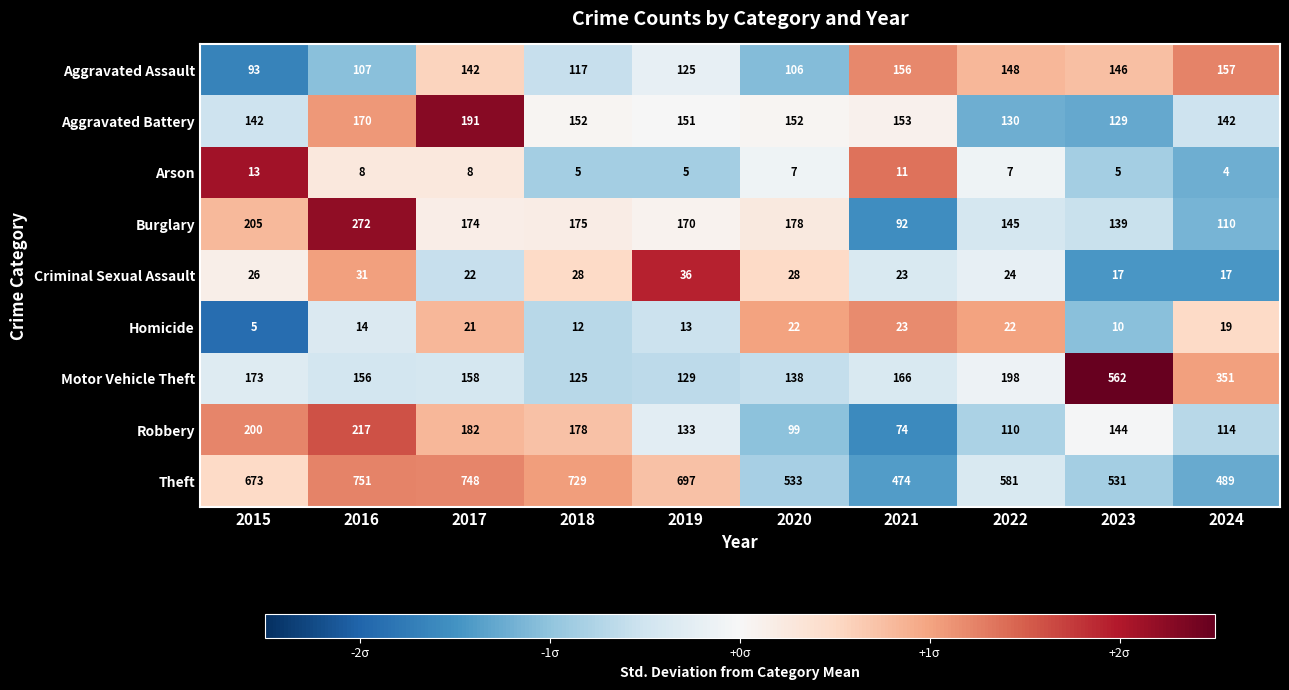

What is the lowest value of the Homicide series?

5